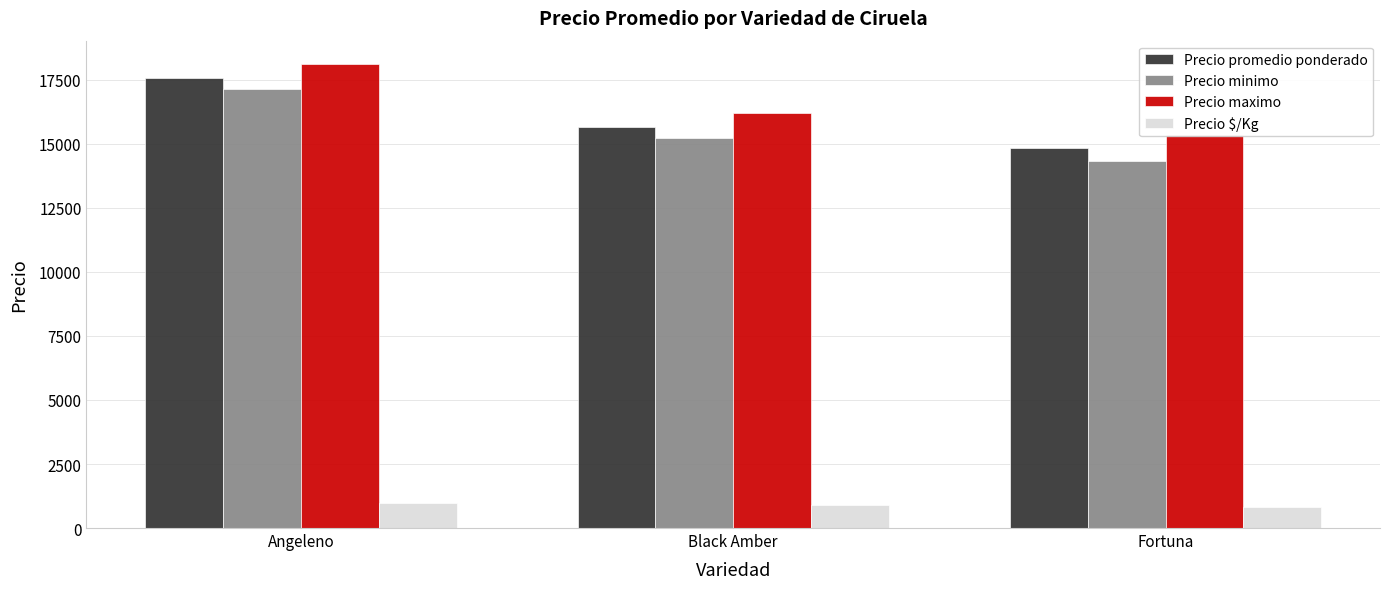

Between Black Amber and Angeleno, which is larger?

Angeleno